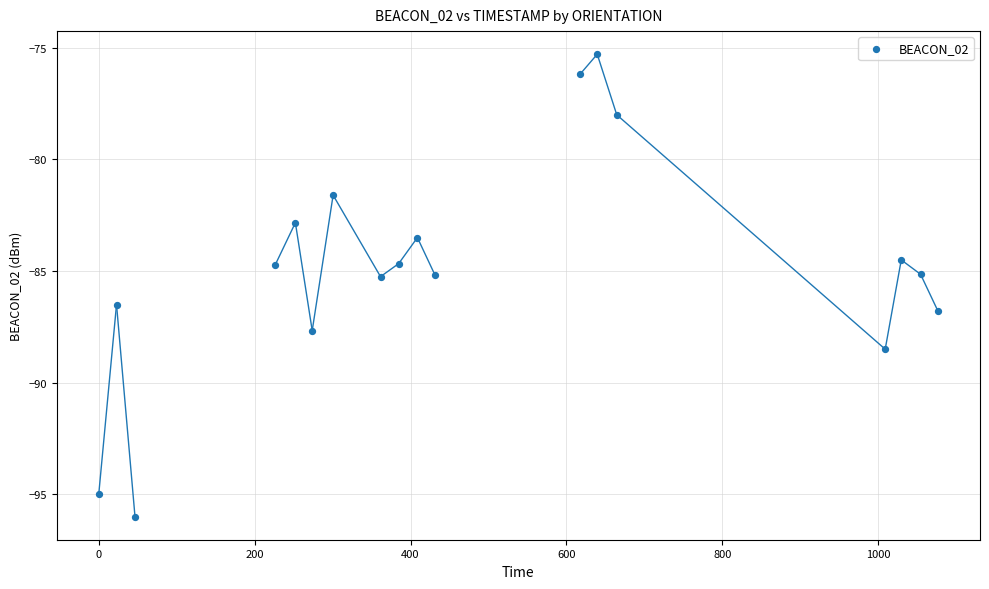

What is the range of X values (max minus min)?

1076.8